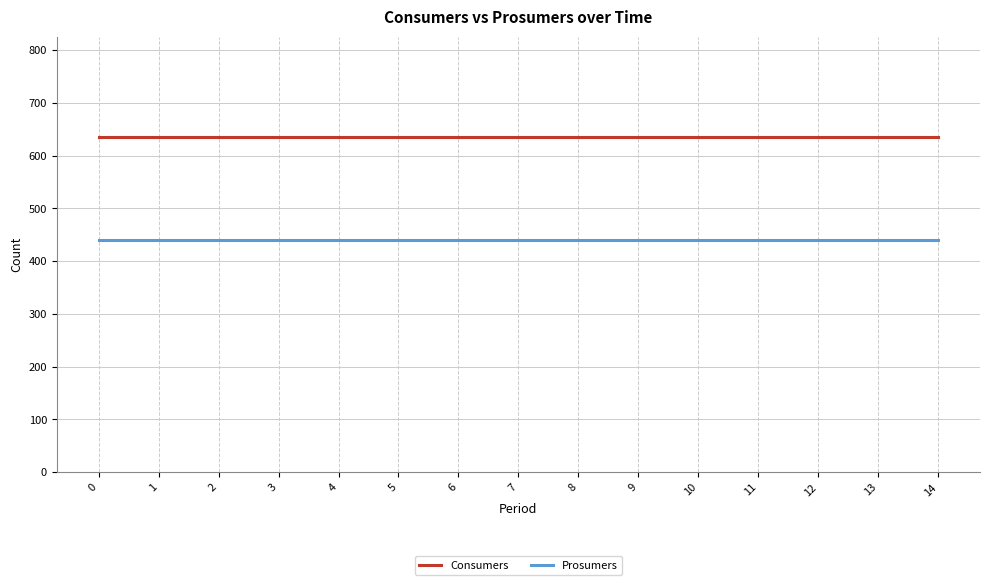

Reading left to right, transcribe all the data shown in this chart.

Consumers: 0=635	1=635	2=635	3=635	4=635	5=635	6=635	7=635	8=635	9=635	10=635	11=635	12=635	13=635	14=635
Prosumers: 0=440	1=440	2=440	3=440	4=440	5=440	6=440	7=440	8=440	9=440	10=440	11=440	12=440	13=440	14=440